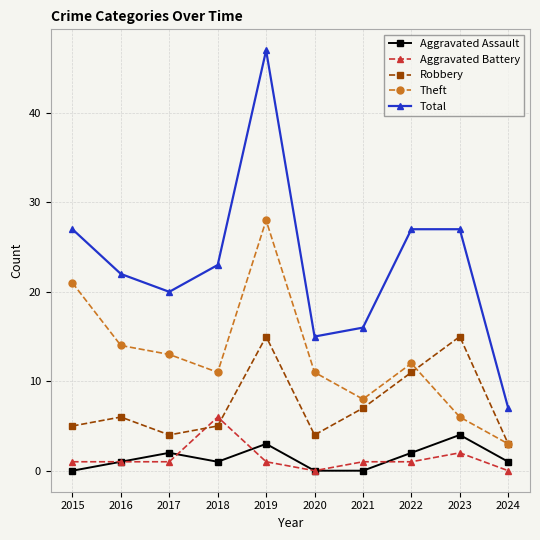

What is the spread (max minus min) of values at 2018?

22